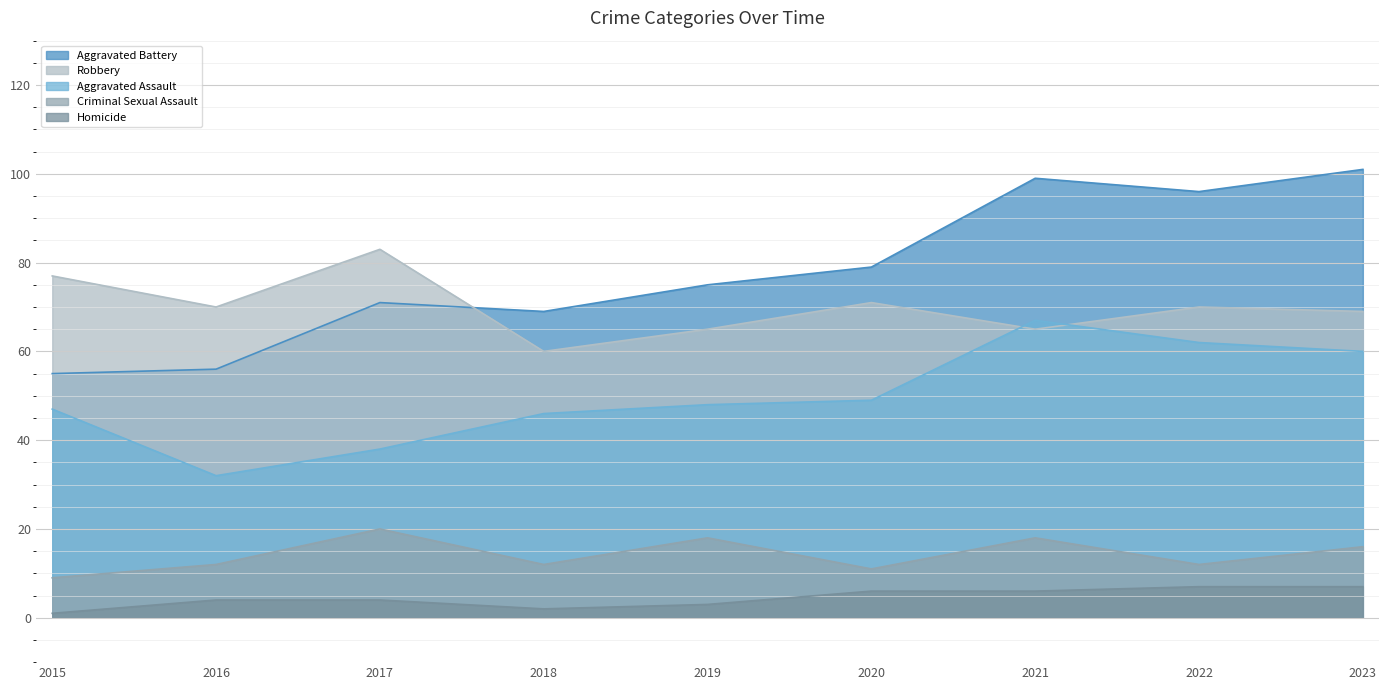

Reading left to right, extract all data points from this chart.

Aggravated Assault: 47	32	38	46	48	49	67	62	60
Aggravated Battery: 55	56	71	69	75	79	99	96	101
Criminal Sexual Assault: 9	12	20	12	18	11	18	12	16
Homicide: 1	4	4	2	3	6	6	7	7
Robbery: 77	70	83	60	65	71	65	70	69